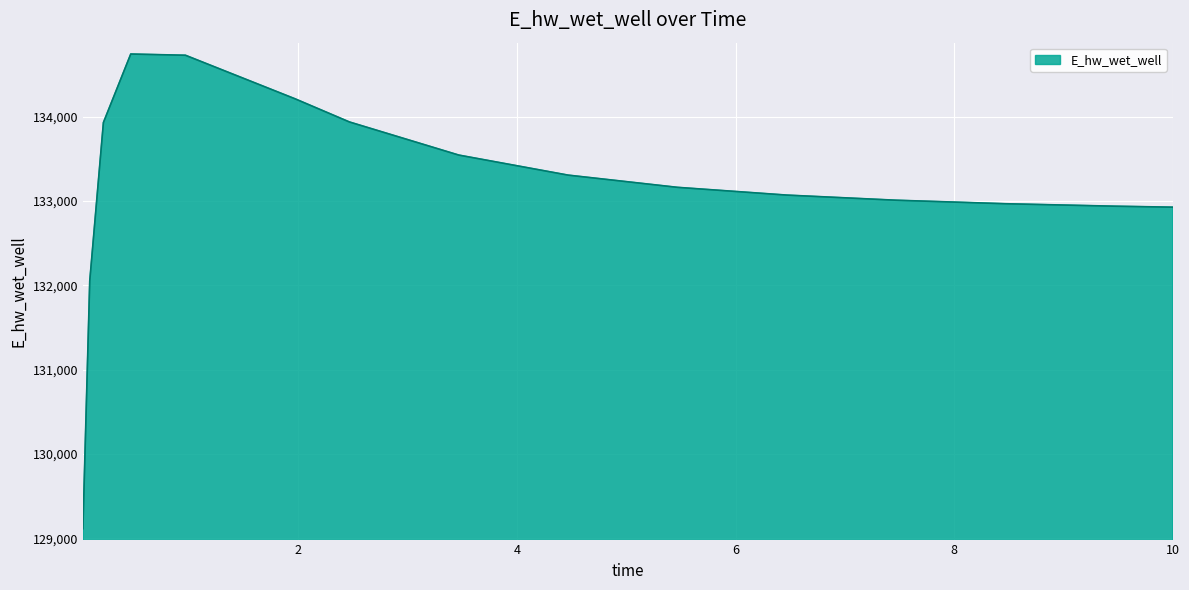

What is the smallest value displayed?

129113.4